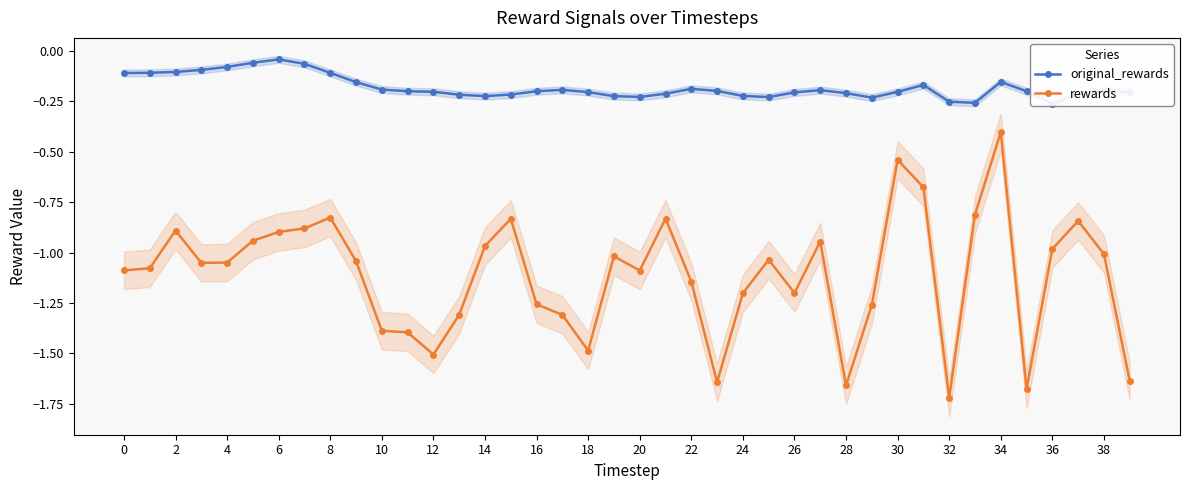

Is it true that rewards equals -0.8 at 32?

False